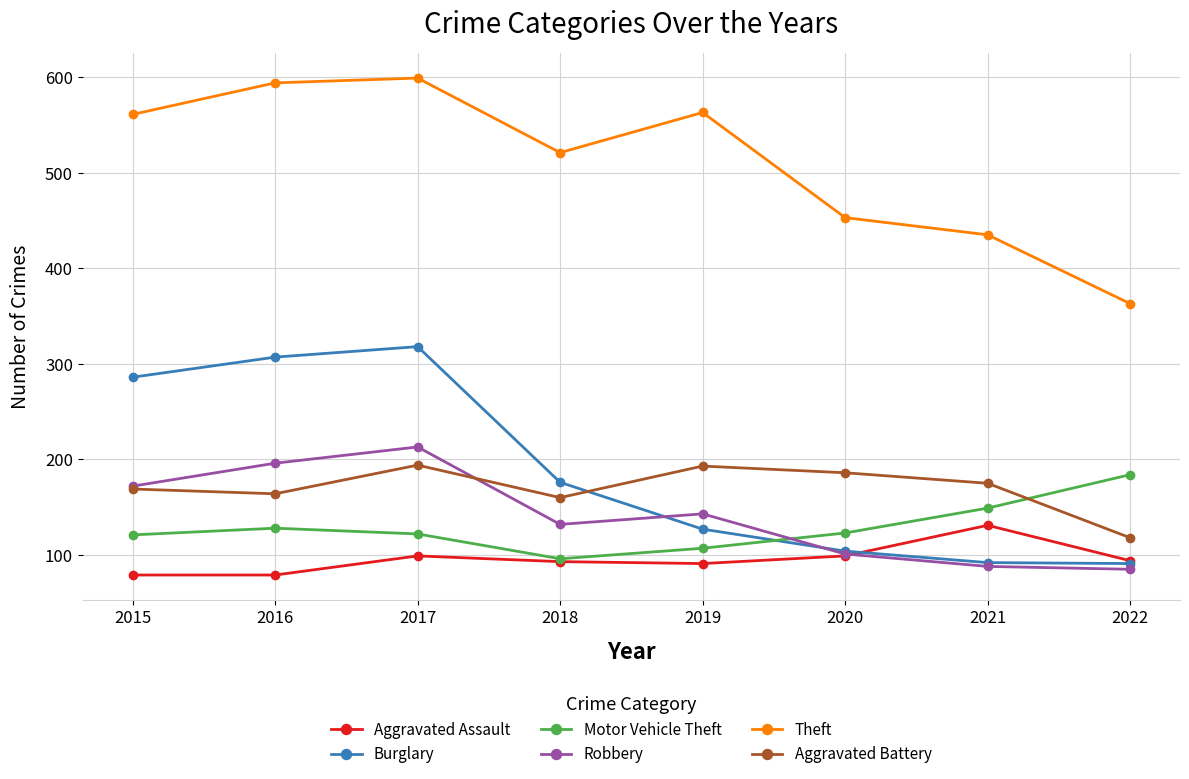

What value does the Burglary series have at 2018?

176